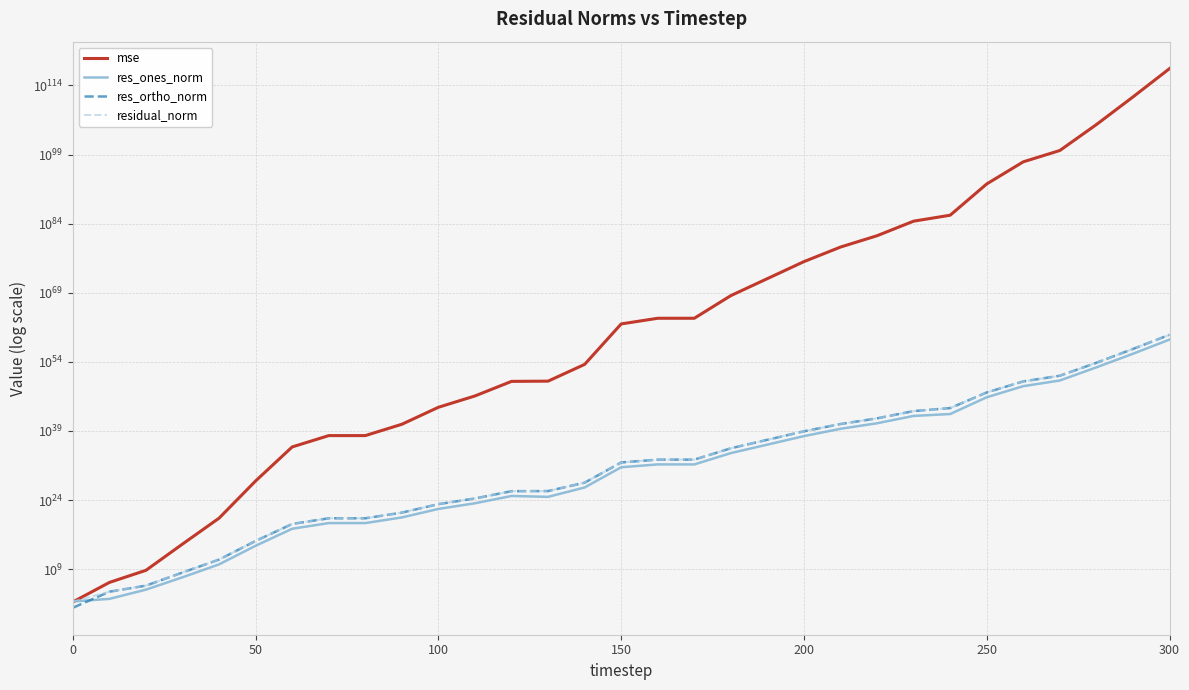

True or false: residual_norm and res_ortho_norm cross at least once.

False